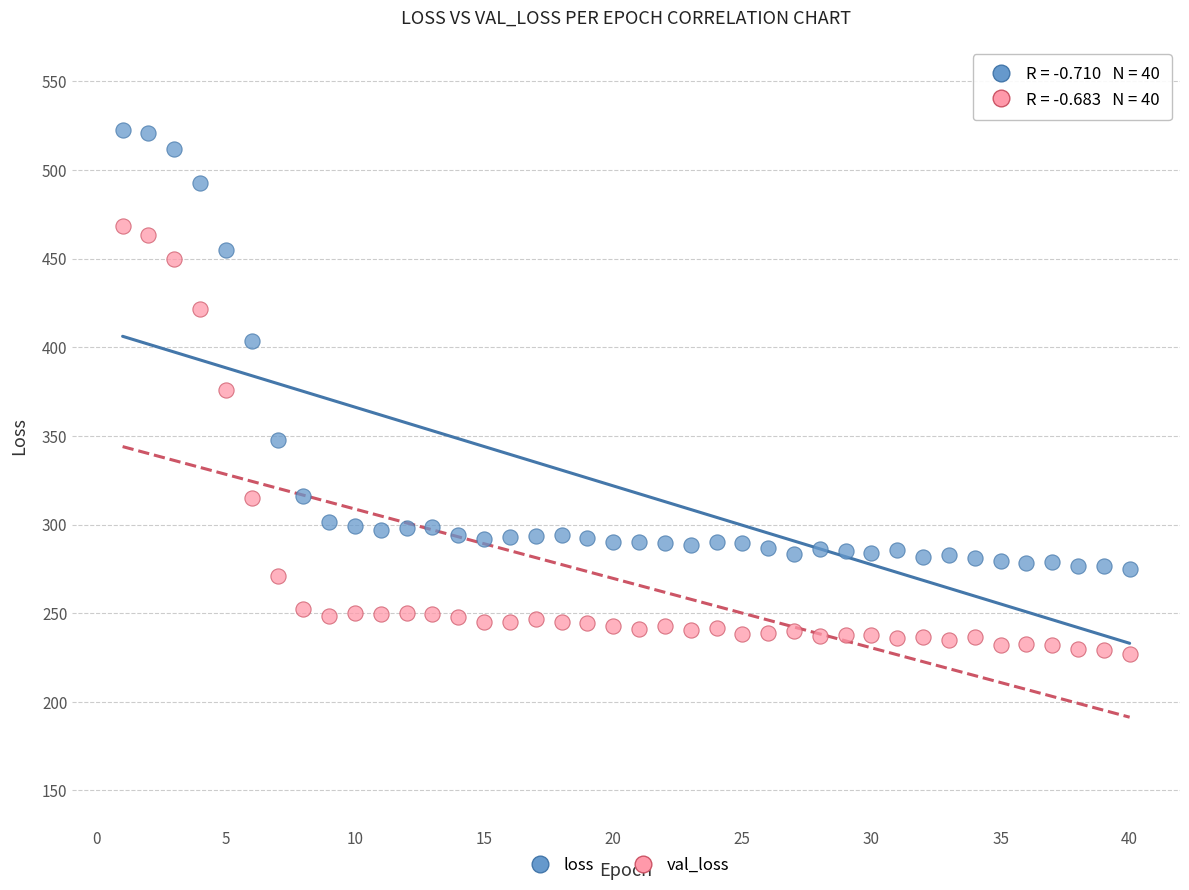

Which series has the largest Y range (max minus min)?

loss